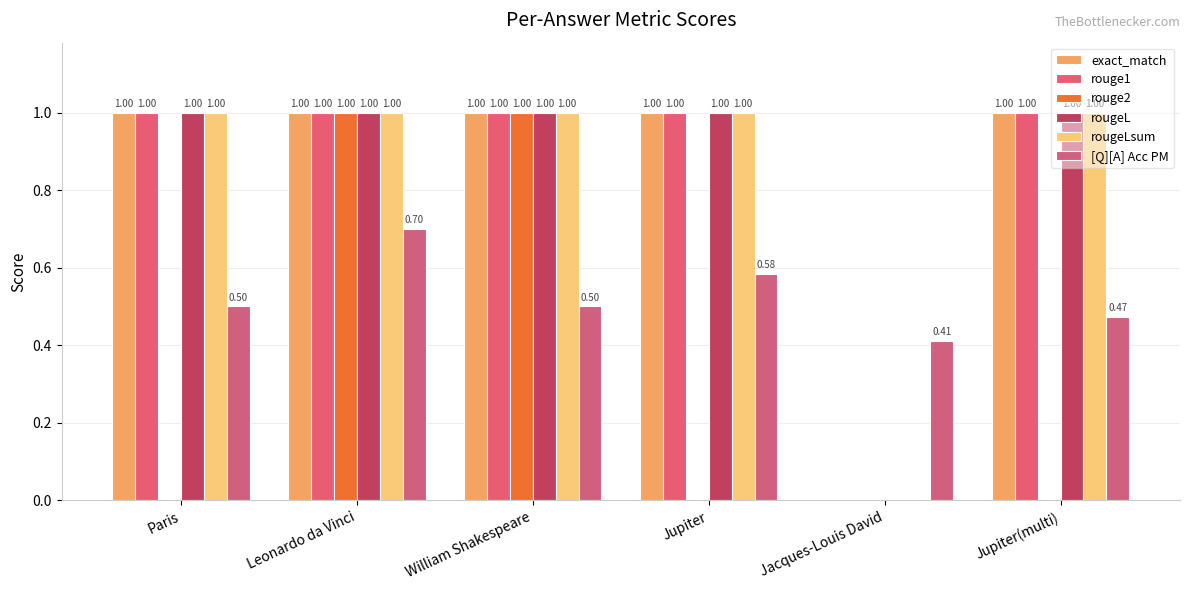

Count the number of categories in the chart.

6